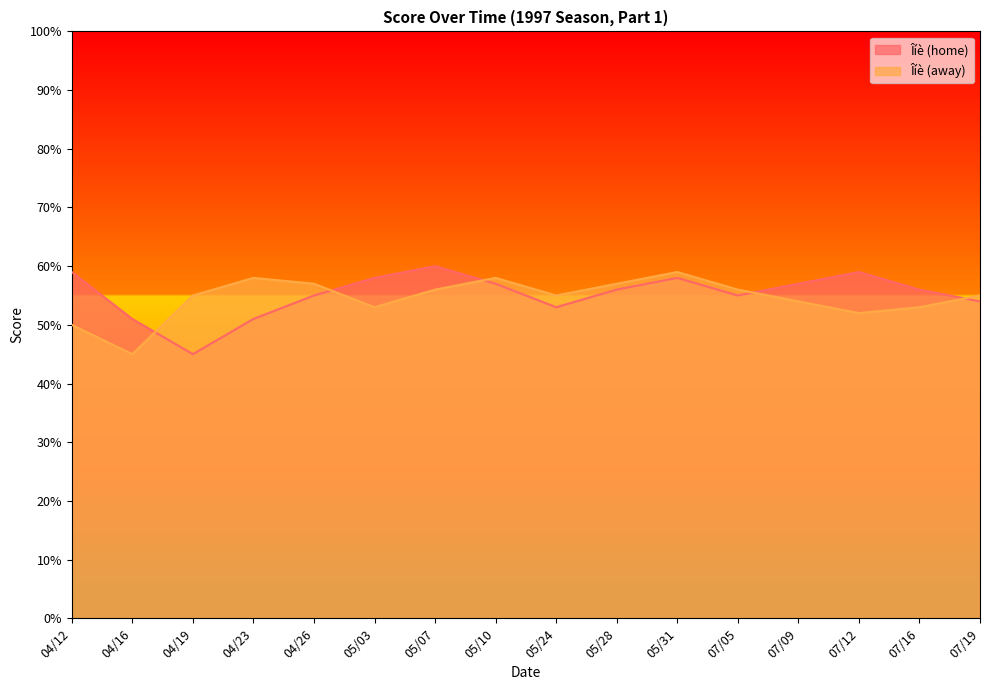

At which category does Îíè (home) reach its first local valley?

04/19